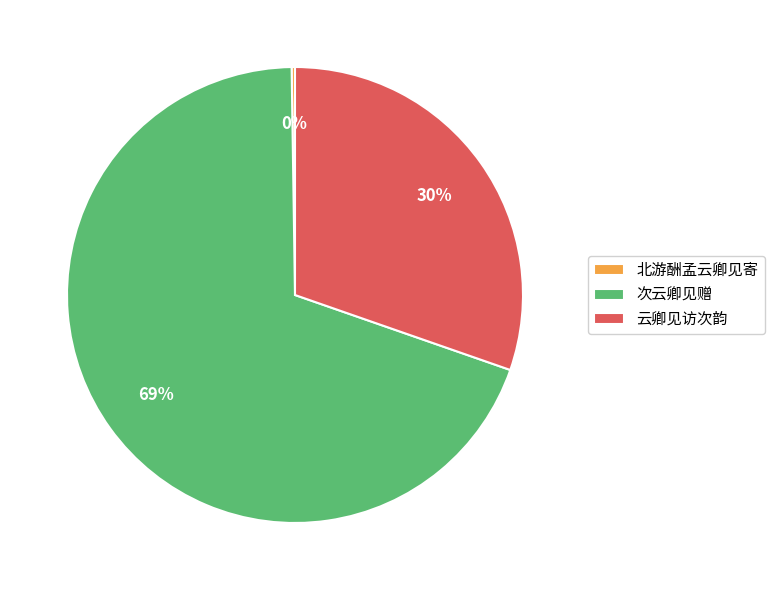

What is the largest slice in the pie chart?

次云卿见赠